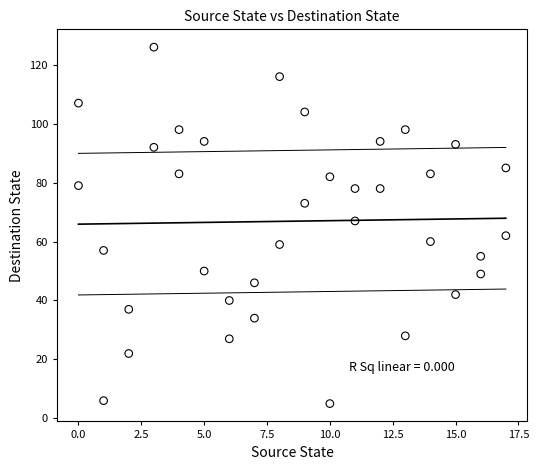

What is the range of Y values (max minus min)?

121